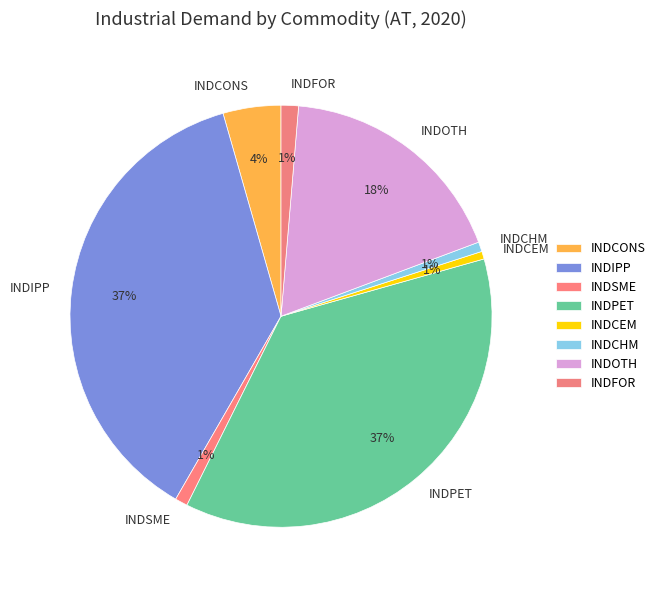

How many segments does this pie chart have?

8